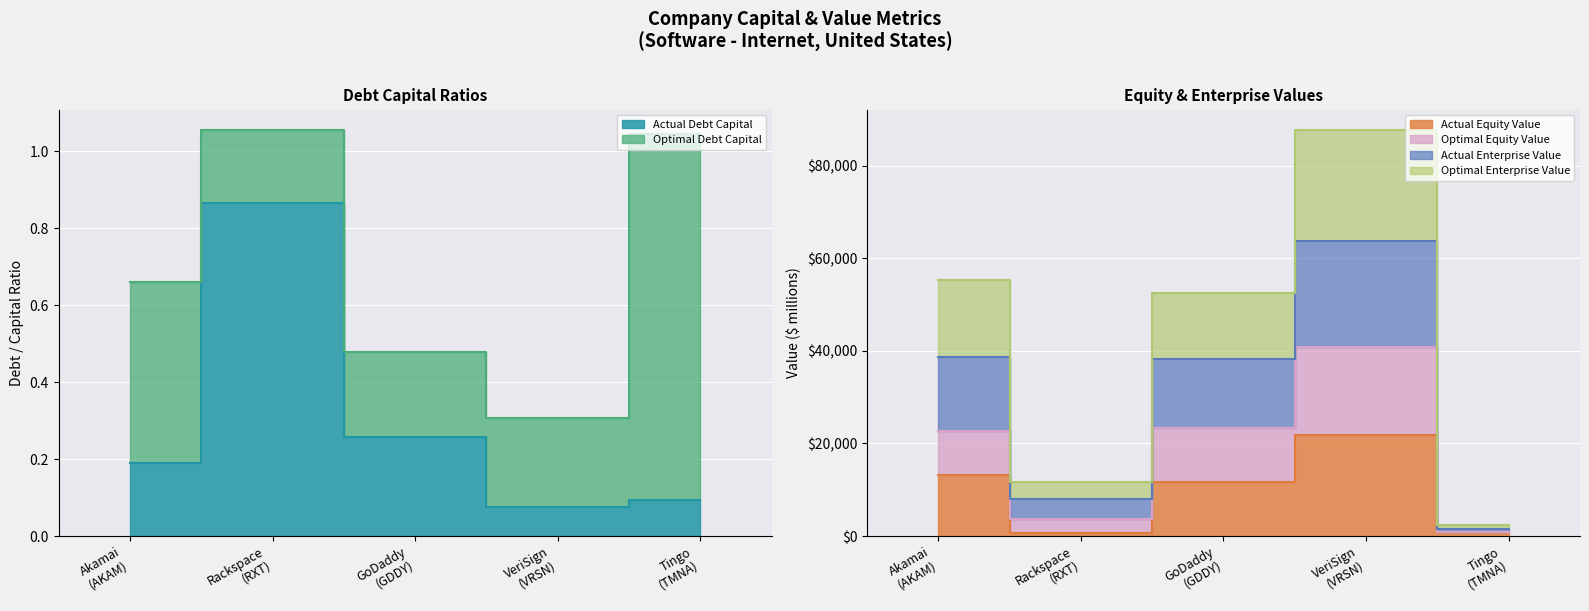

What is the difference between the highest and lowest values at Rackspace
(RXT)?

11769.5